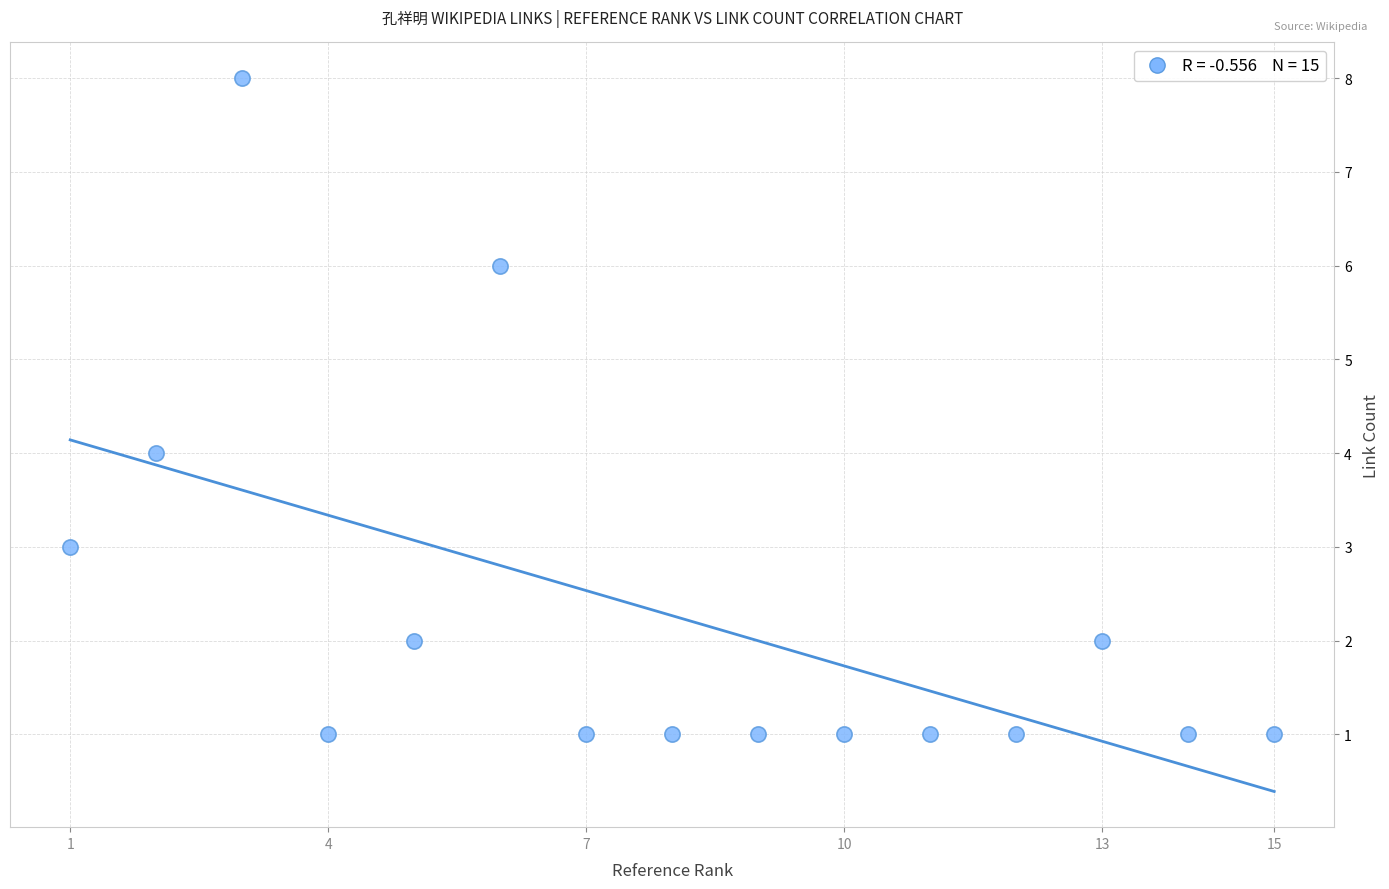

What is the range of X values (max minus min)?

14